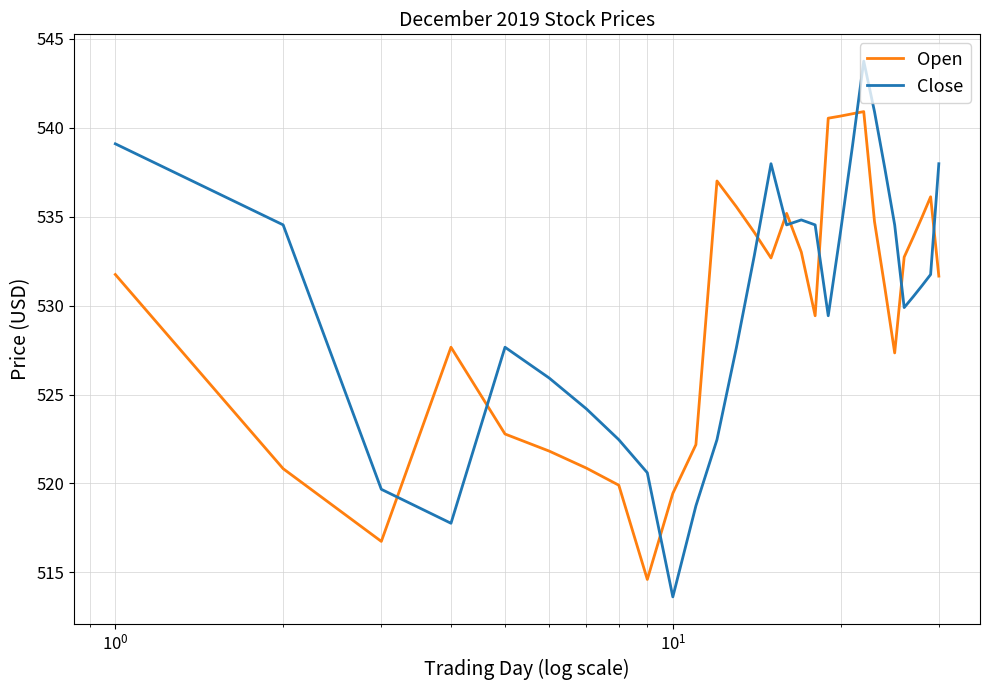

Which series has the largest total across all categories?

Close